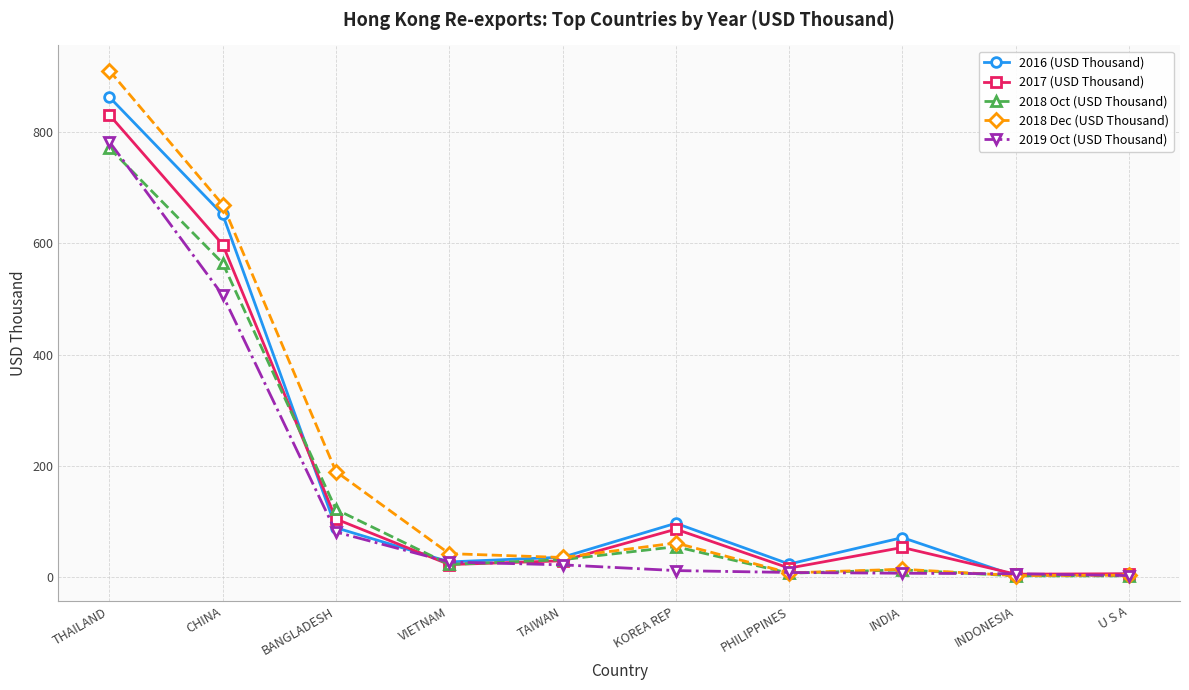

The value of 2017 (USD Thousand) at KOREA REP is 86.5. True or false?

True